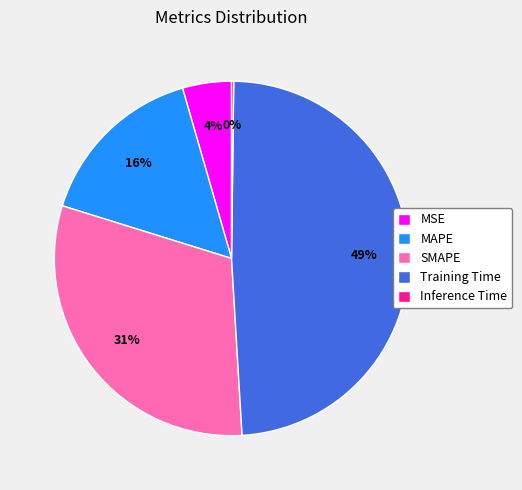

To the nearest percent, what is the average slice percentage?

20%